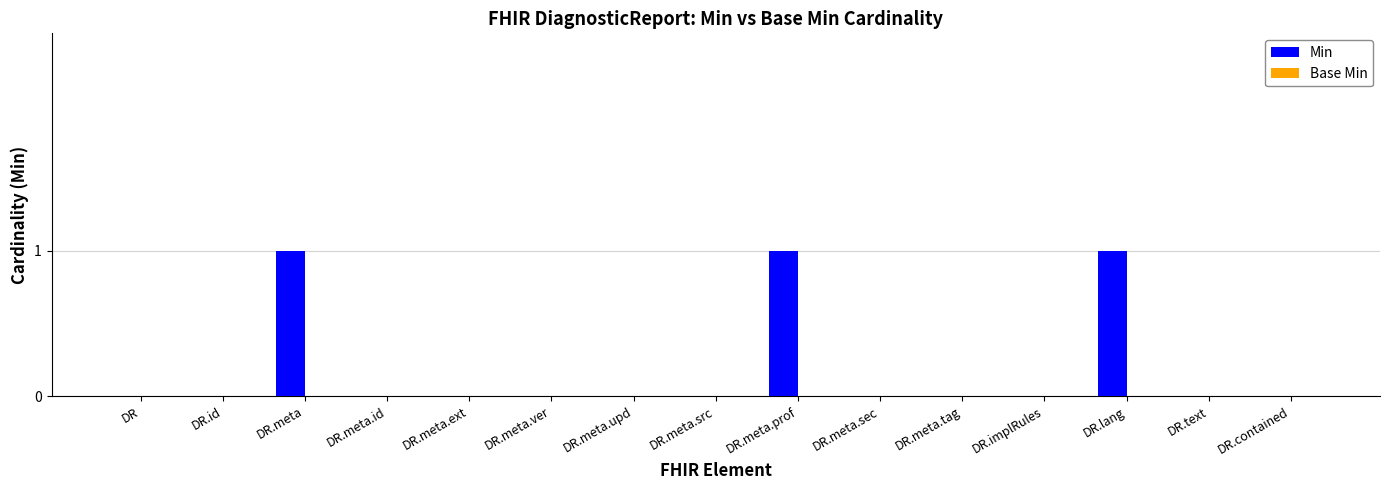

Are the bars horizontal?

No